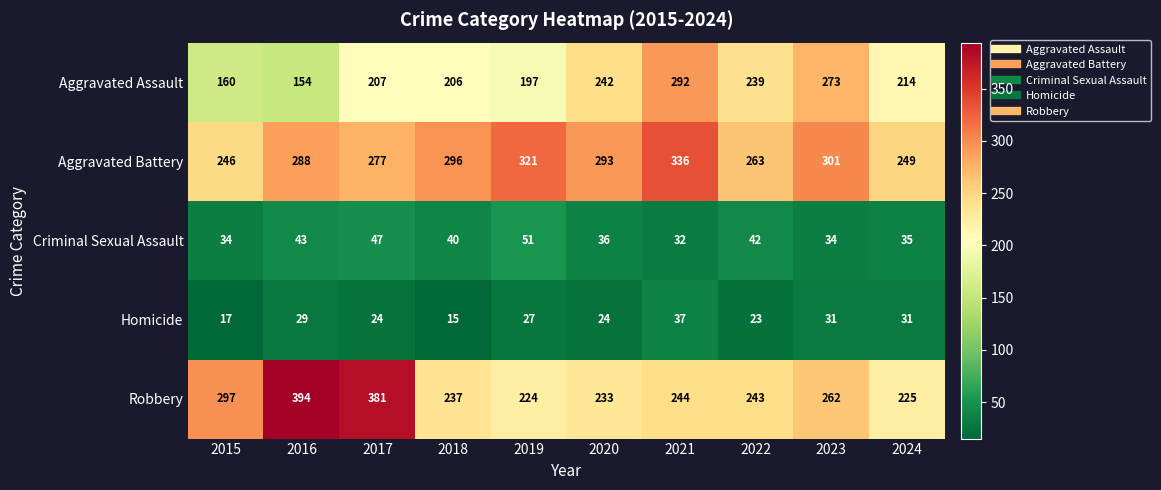

Which series changed the most between 2023 and 2024?

Aggravated Assault